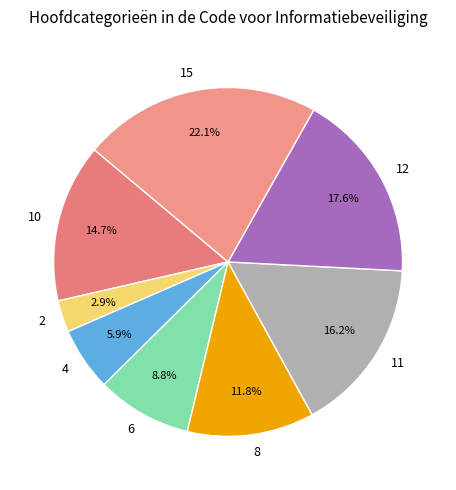

What portion of the pie excludes 10?

85.3%